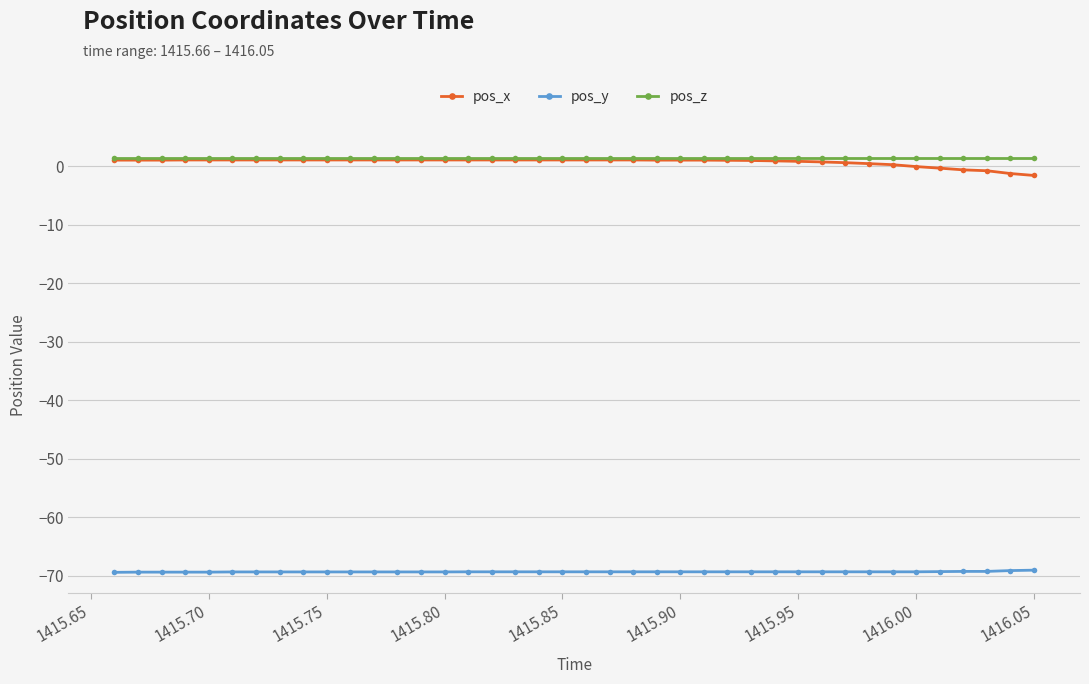

What is the value of the pos_y point at the 31st from the left?

-69.3